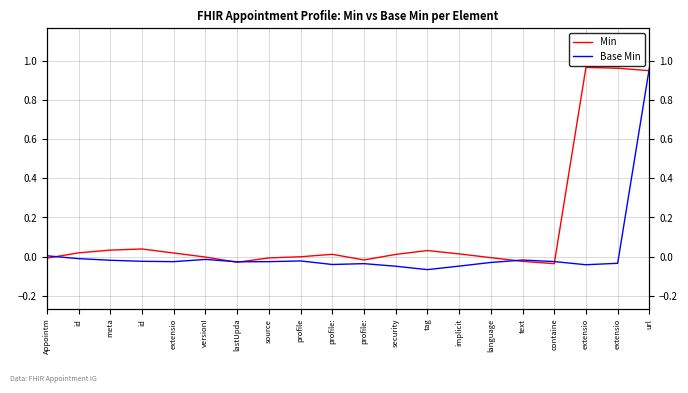

After their last crossing, which series has the higher values: Min or Base Min?

Base Min